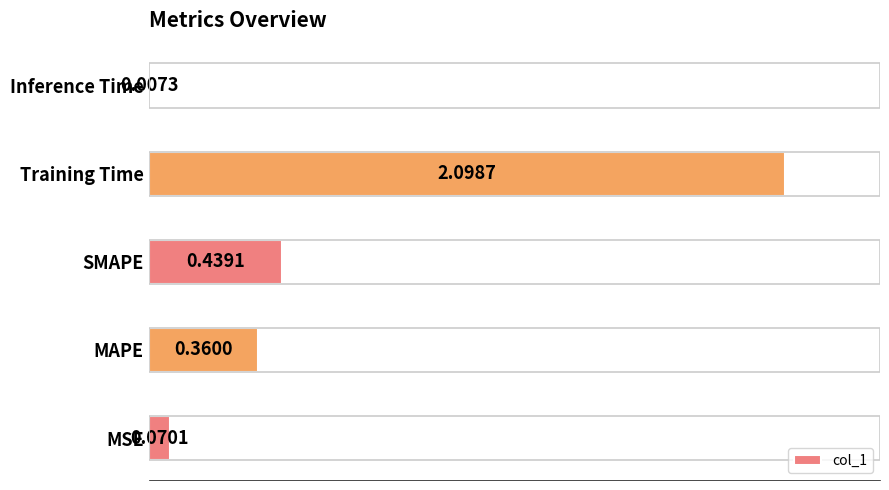

At which label is the value closest to 1?

SMAPE